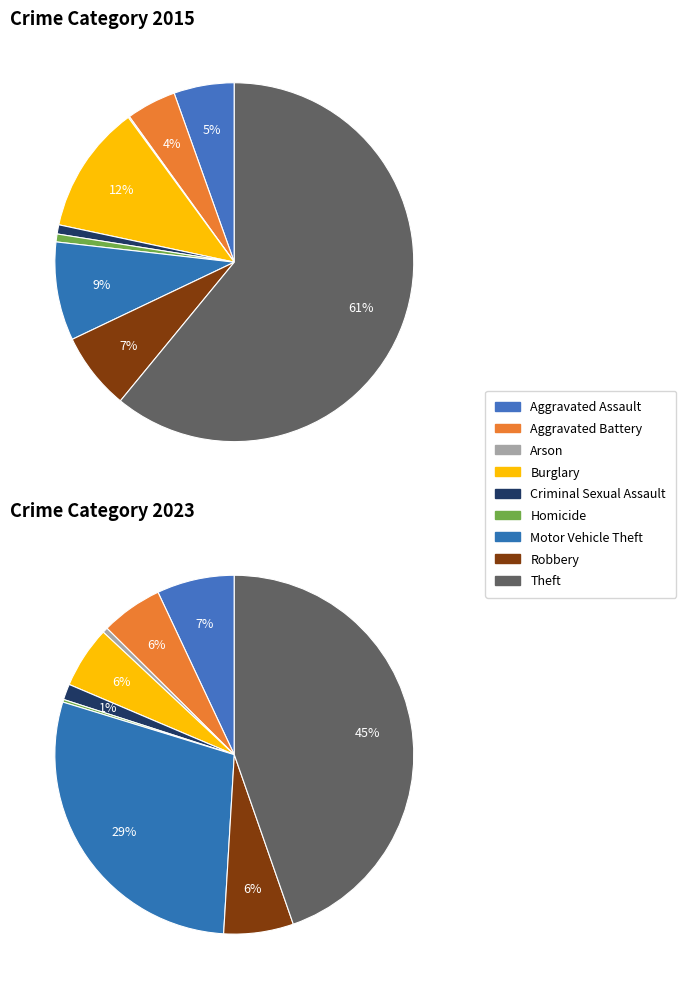

Which series has the widest spread of values?

values_2015